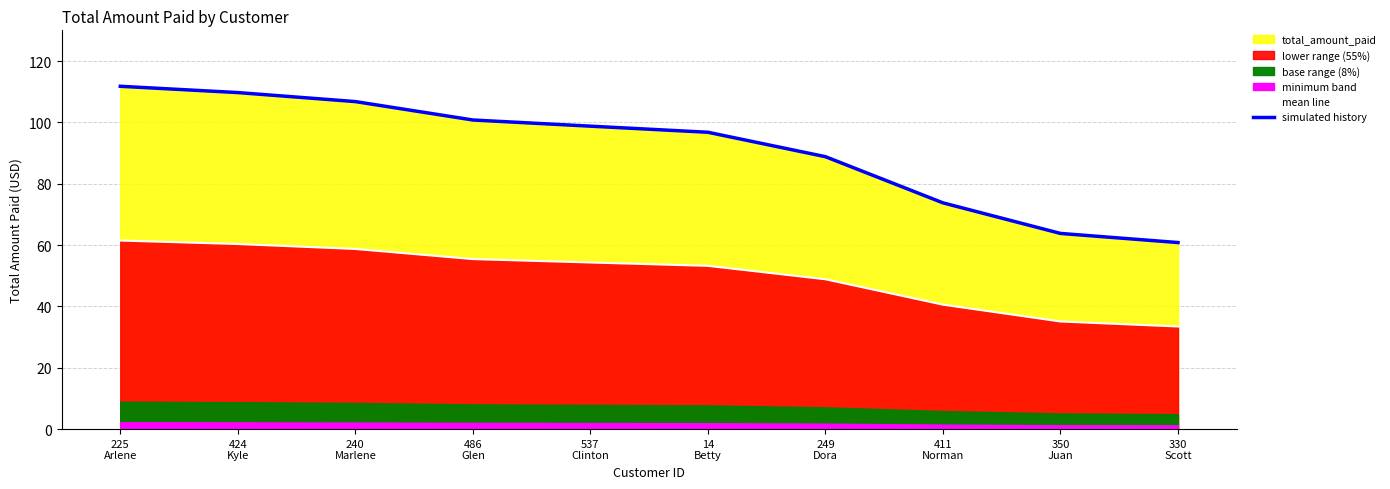

How many values in the mean line series exceed 54?

5